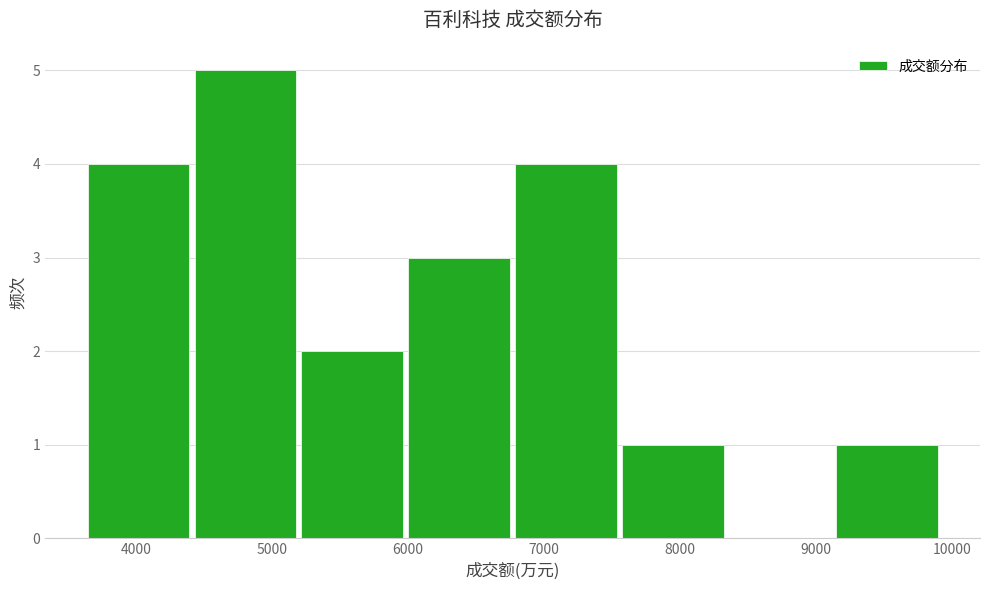

Reading left to right, list every bar in this chart as the range it spans on the x-axis followed by its height. Neither the bar edges nor the heights are printed on the chart, so give them approximately, as read against the axes.

3600 to 4400: 4
4400 to 5200: 5
5200 to 6000: 2
6000 to 6800: 3
6800 to 7600: 4
7600 to 8300: 1
8300 to 9100: 0
9100 to 9900: 1